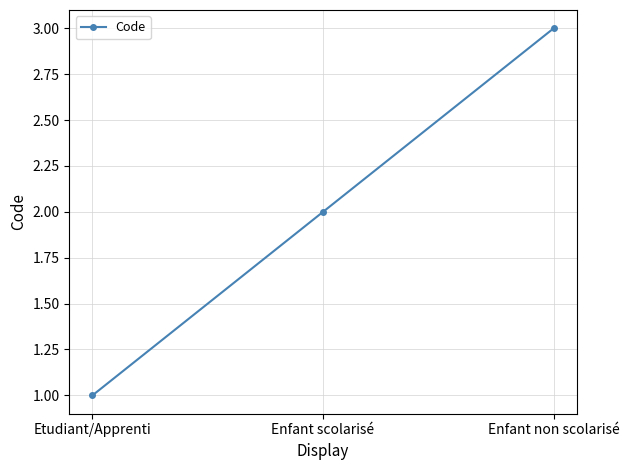

True or false: the data shows 3 at Enfant scolarisé.

False